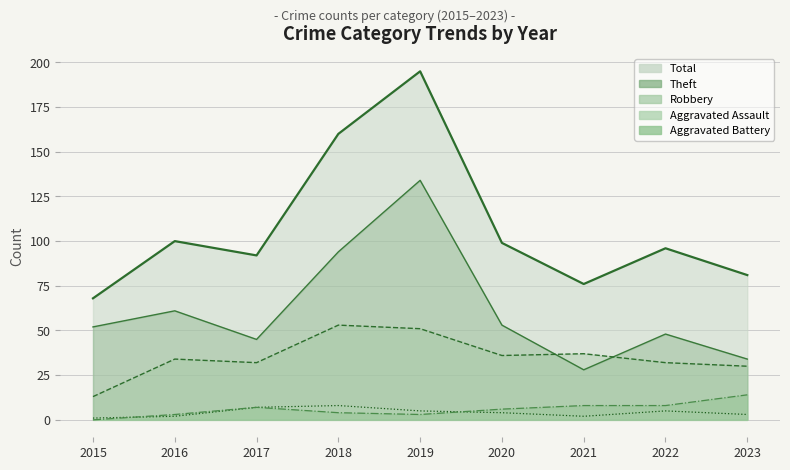

Where does the Aggravated Assault series first go above 4?

2017